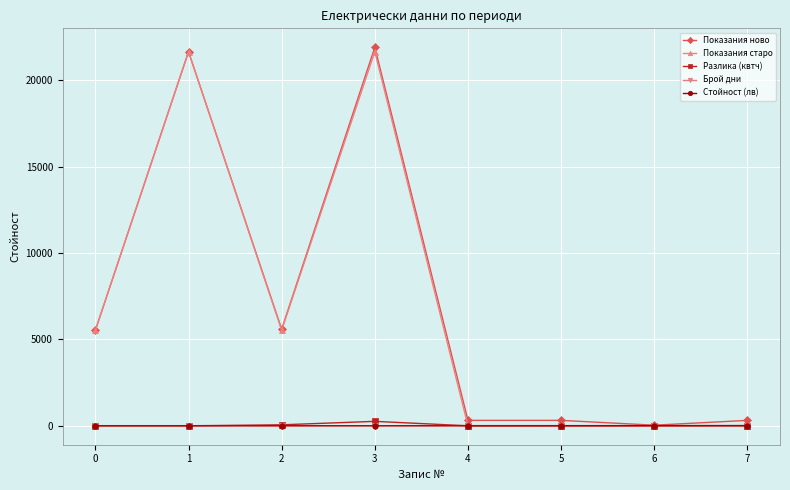

What is the sum of all Стойност (лв) values?

22.9